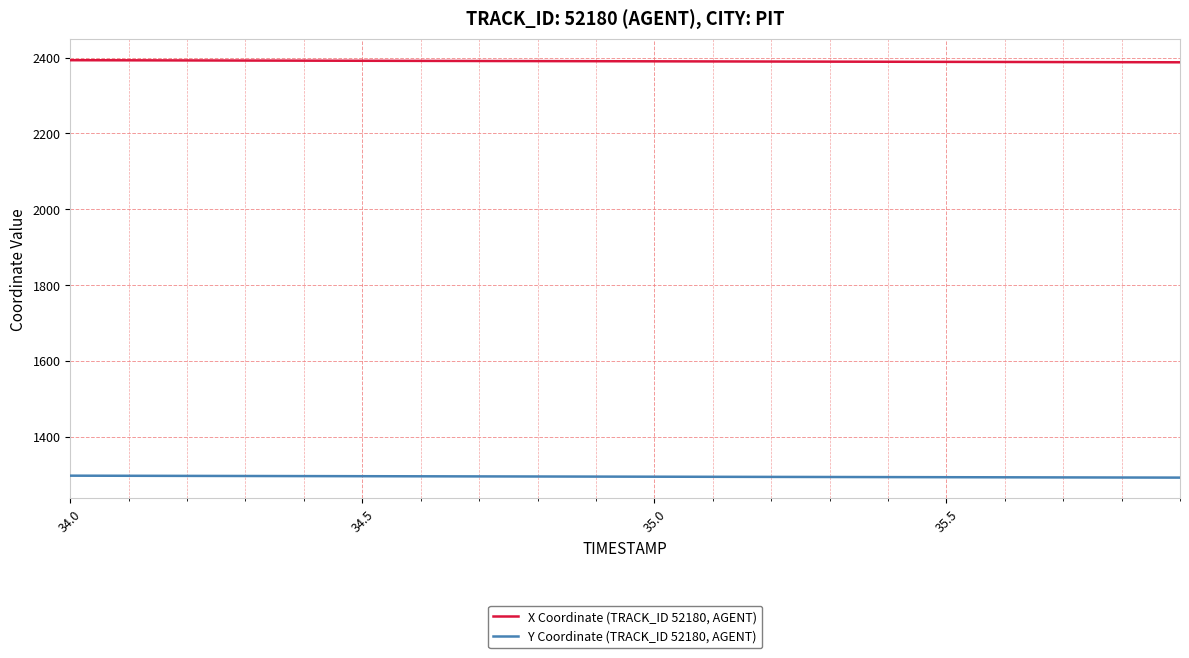

What is the maximum value shown in the chart?

2392.9